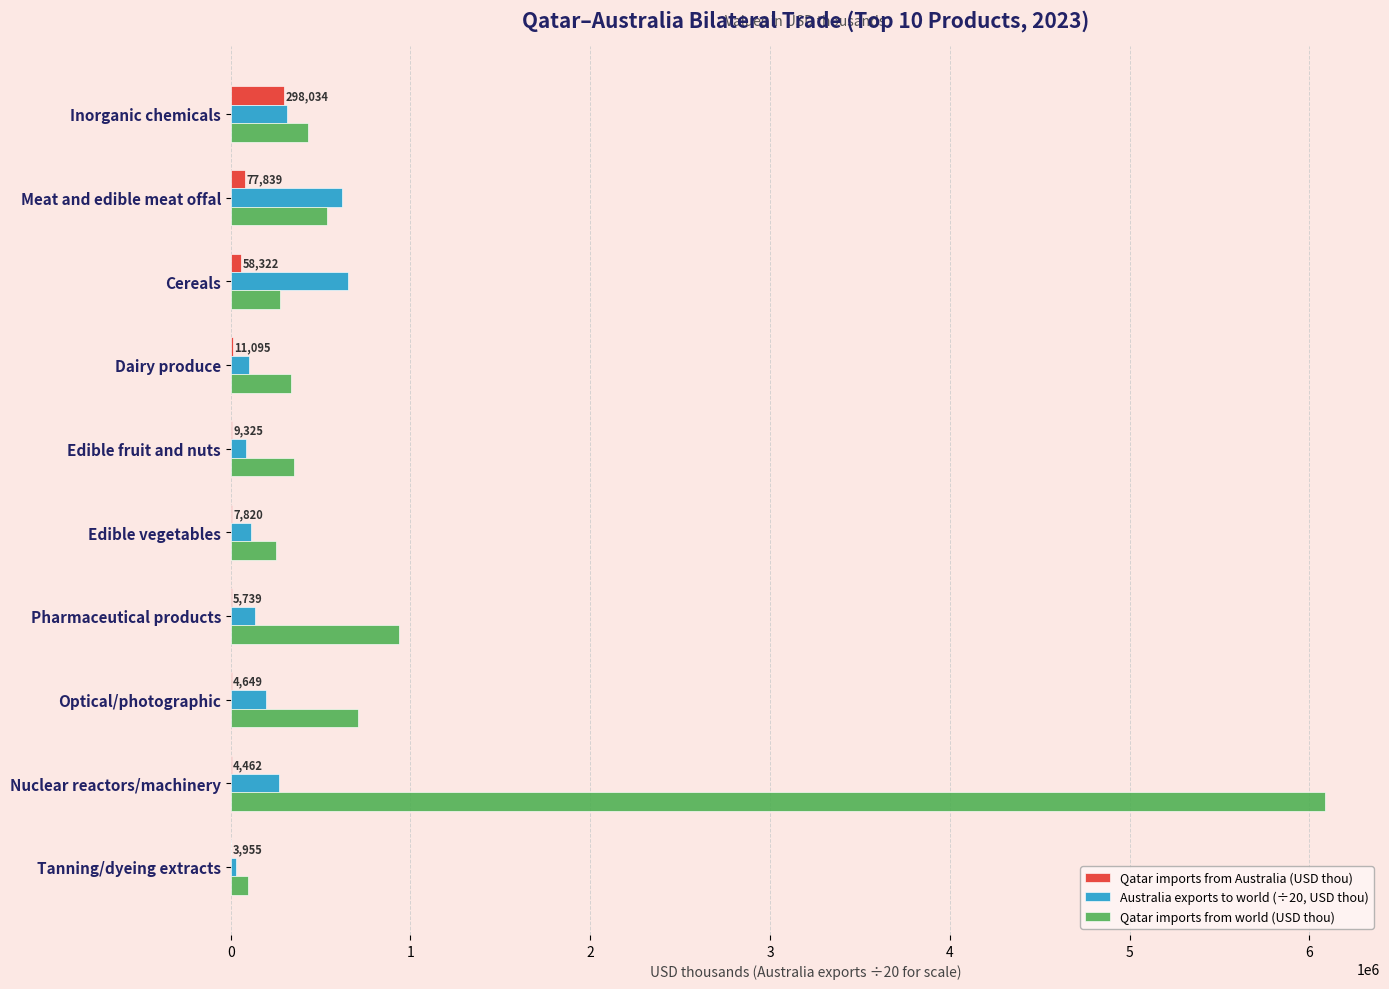

What is the total value across all series at Inorganic chemicals?

1044148.4